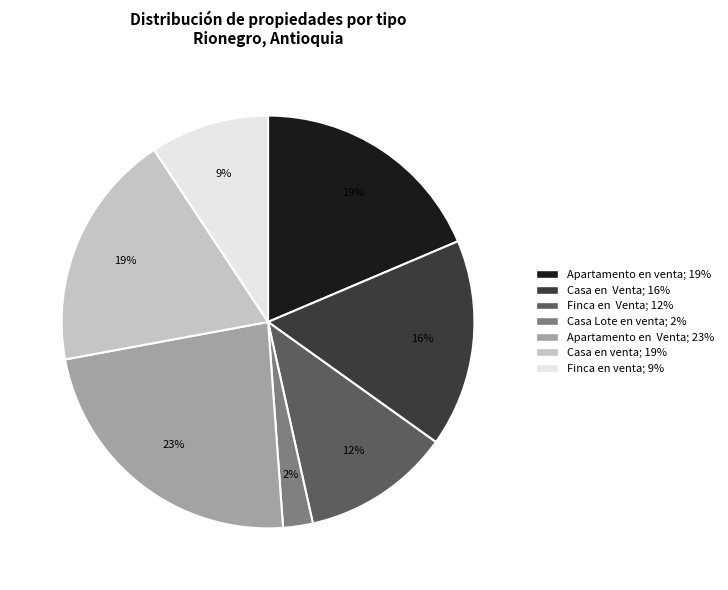

To the nearest percent, what is the combined percentage of Apartamento en Venta and Finca en Venta?

35%